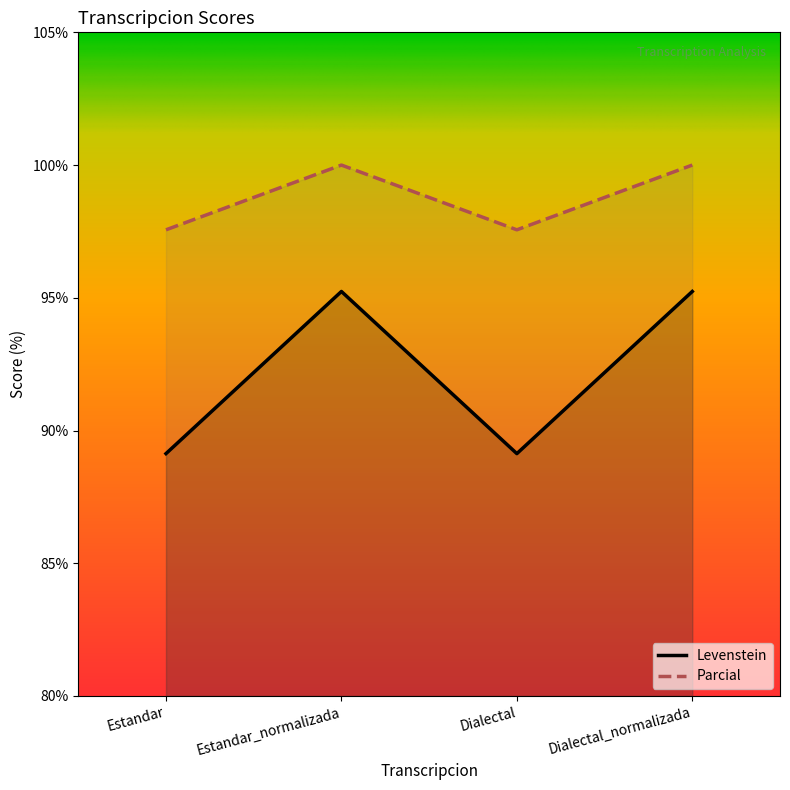

Between Estandar and Dialectal_normalizada, which is larger?

Dialectal_normalizada